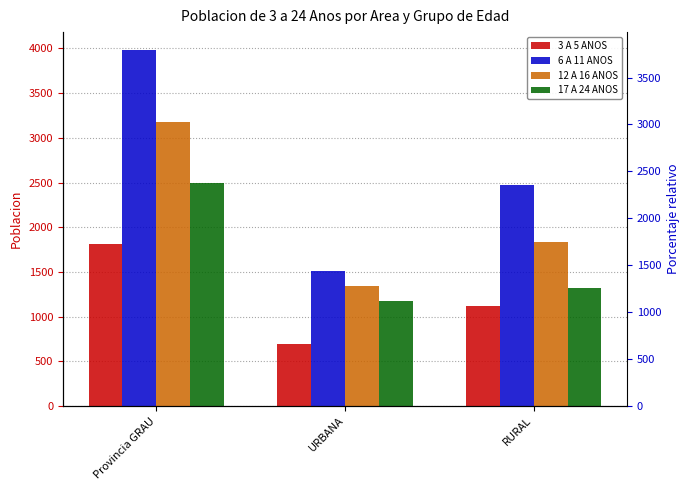

What value does the 3 A 5 ANOS series have at RURAL?

1123